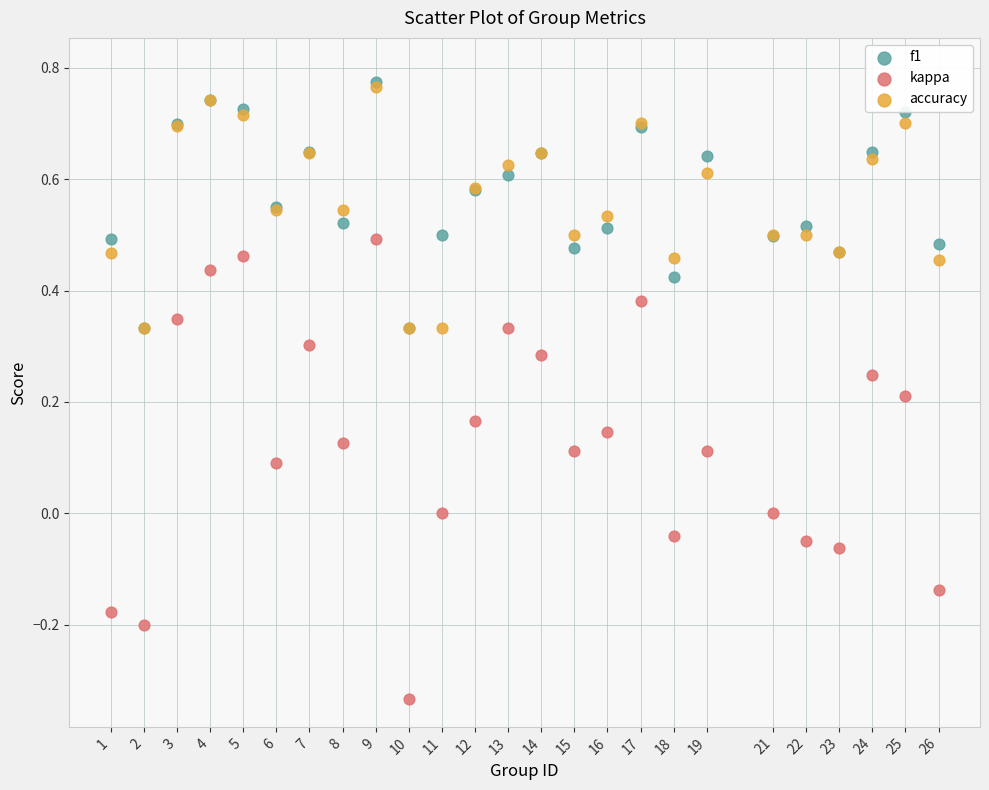

Which series contains the lowest Y value?

kappa